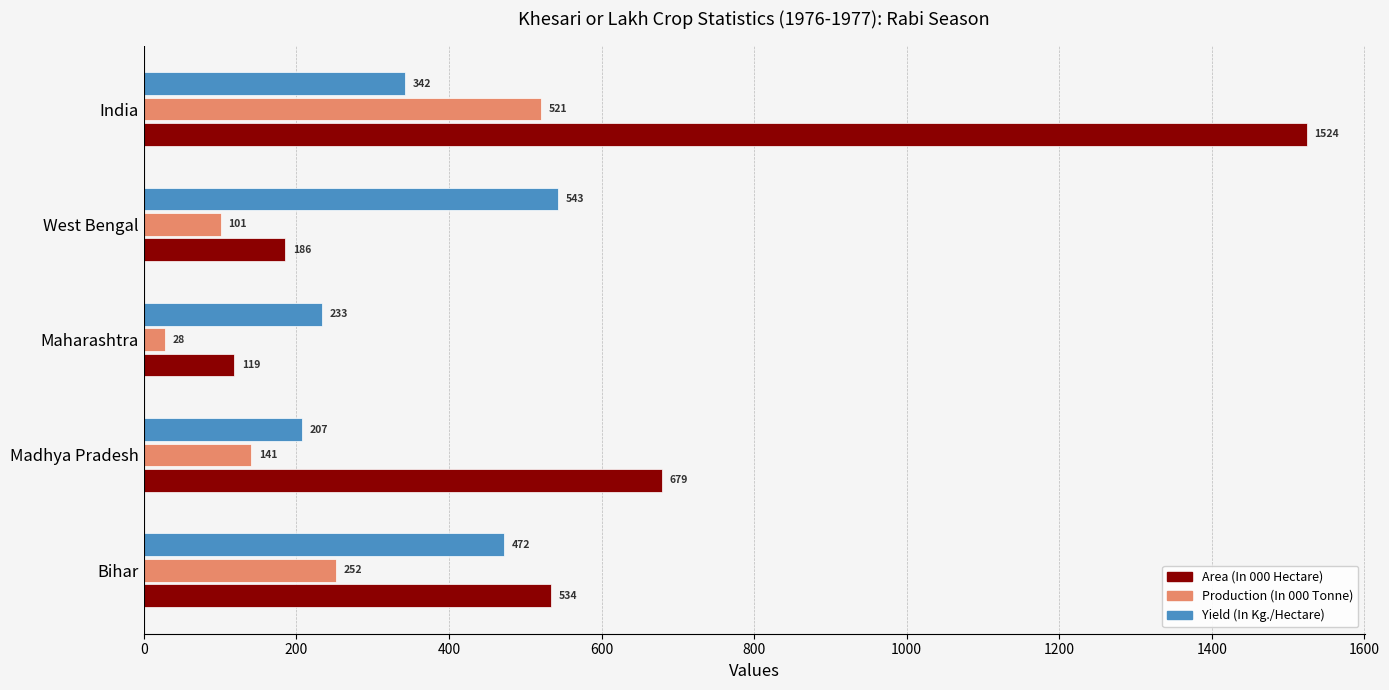

How many distinct data groups are displayed?

3